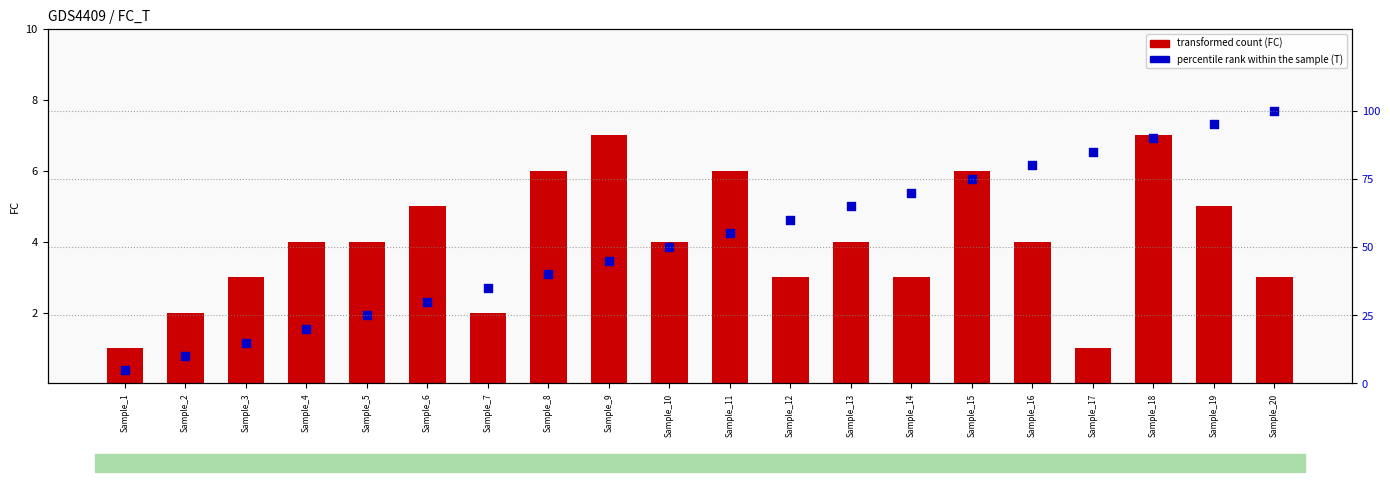

What is the total value across all series at Sample_1?

6.0